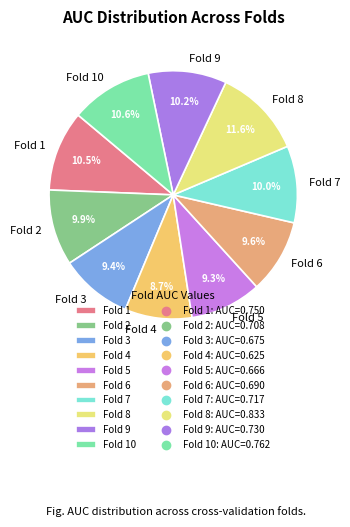

Does any single category account for the majority?

No